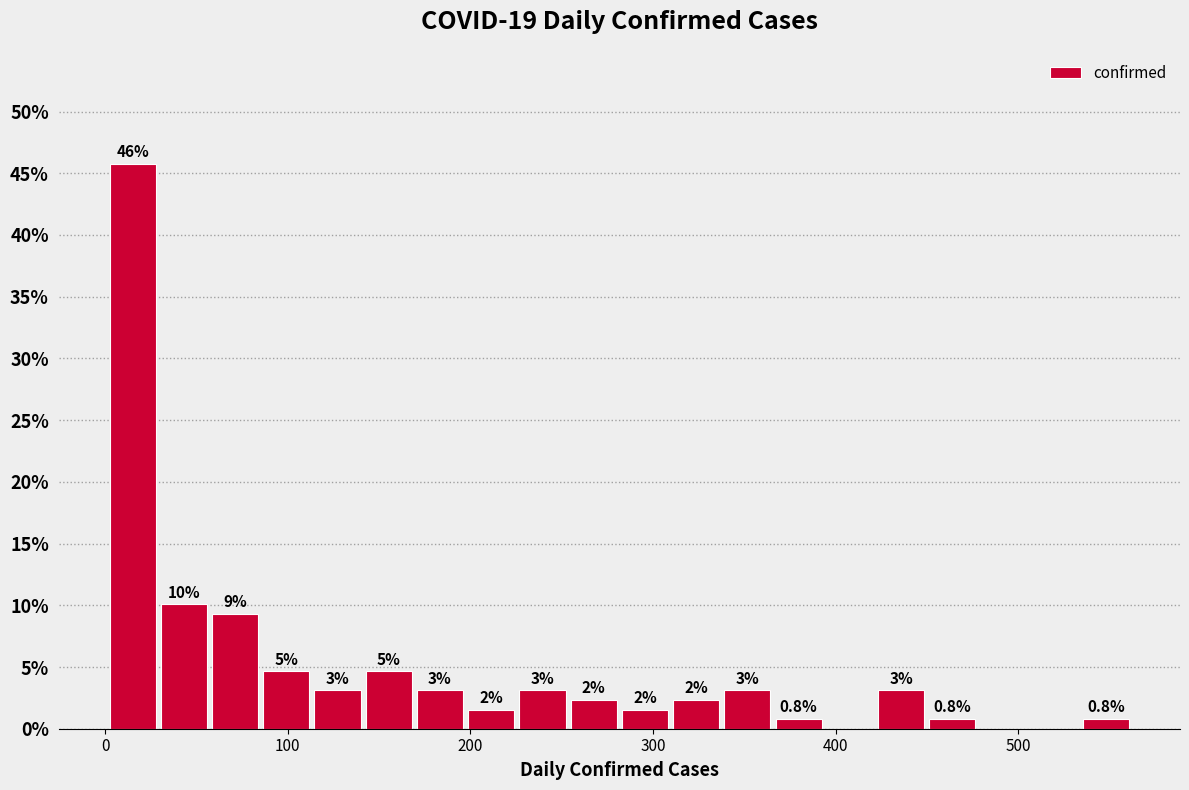

Around what value on the x-axis is the tallest bar? Give the approximate position of its centre, as read against the axis.

20